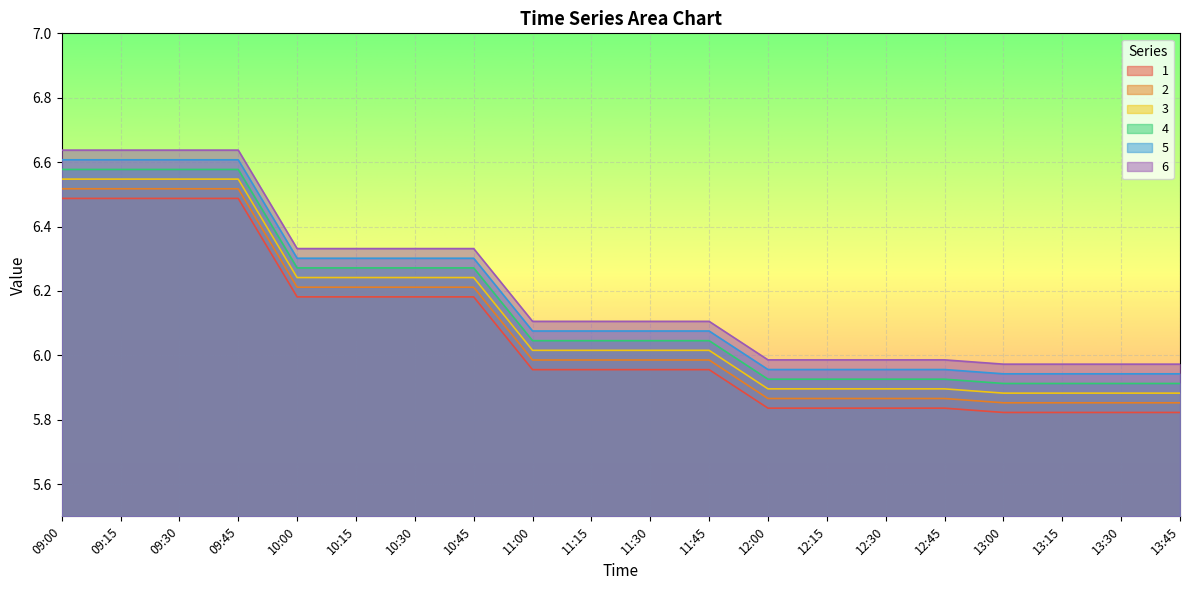

At which label does 3 first exceed 6?

09:00